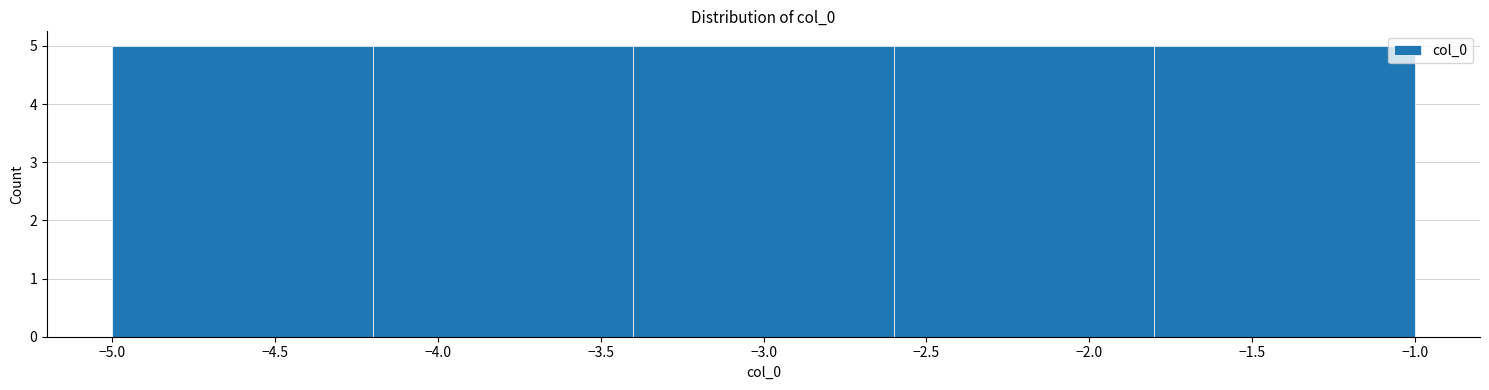

How tall is the bar that spans -5.0 to -4.2 on the x-axis? The values are not printed on the chart, so give them approximately, as read against the axis.

5